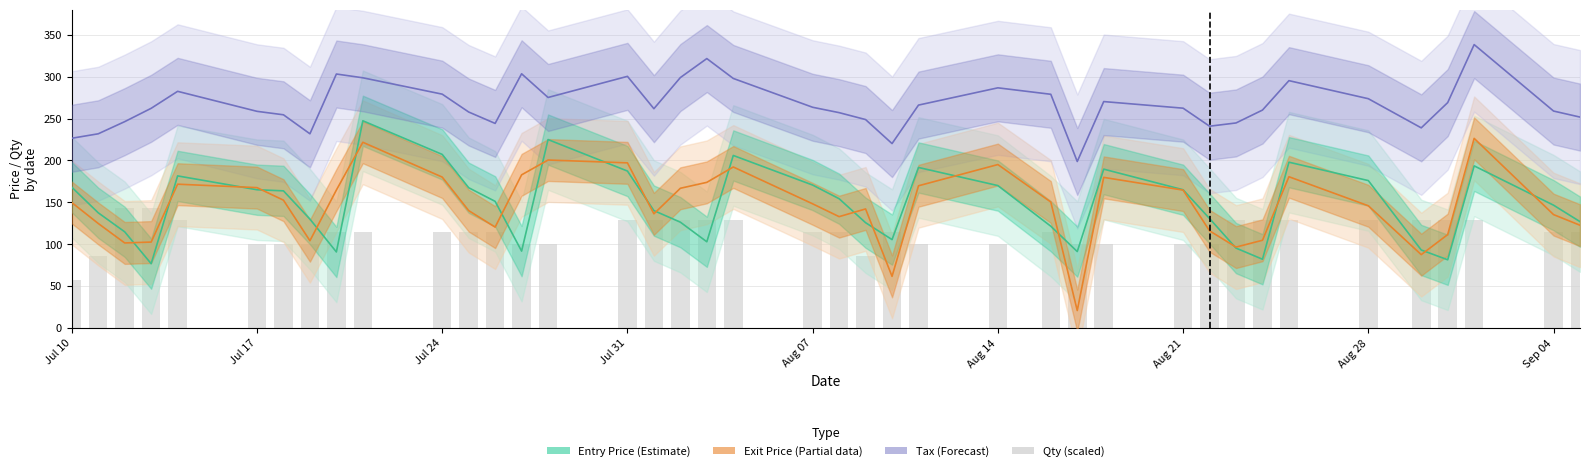

Reading left to right, list all the values displayed in this chart.

Entry Price: 168.1	137.5	114.8	76.8	181.6	165.0	163.7	130.0	90.8	247.3	207.2	167.4	151.1	91.8	224.9	187.3	140.1	126.3	102.9	205.9	170.6	154.3	125.7	105.5	191.6	170.0	121.5	91.2	189.6	165.0	130.7	95.3	82.0	197.9	175.9	93.1	81.4	193.5	146.6	127.0
Exit Price: 149.8	124.8	101.5	102.5	171.7	167.6	152.6	104.2	164.7	221.7	180.1	140.1	120.4	182.8	200.5	197.1	136.3	166.8	173.8	192.2	148.2	132.9	142.1	61.6	169.8	195.1	150.4	20.8	179.8	164.6	116.0	96.6	104.7	180.6	145.9	87.5	111.5	226.3	135.3	122.7
Tax: 226.5	231.8	246.3	262.2	282.5	258.6	254.5	231.8	303.2	298.7	279.1	257.8	244.2	303.5	275.2	300.4	261.8	298.9	321.6	297.9	263.5	257.1	248.8	220.2	266.1	286.7	279.0	198.7	270.3	262.4	240.9	244.8	260.1	295.3	273.7	238.9	269.1	338.3	259.0	251.8
Qty (scaled): 57.1	85.7	142.9	142.9	128.6	100.0	100.0	100.0	114.3	114.3	114.3	114.3	114.3	100.0	100.0	128.6	128.6	128.6	128.6	128.6	114.3	114.3	85.7	114.3	100.0	100.0	114.3	100.0	100.0	100.0	100.0	128.6	128.6	128.6	128.6	128.6	128.6	128.6	114.3	114.3